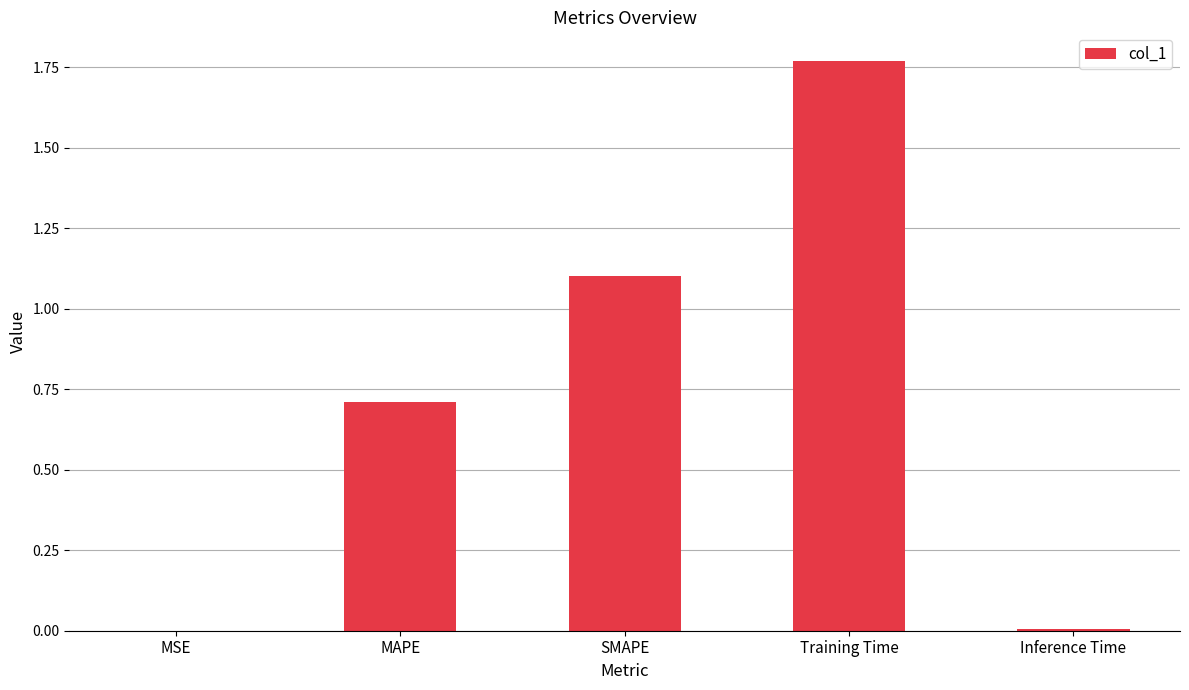

True or false: the data shows 0.0 at Inference Time.

True